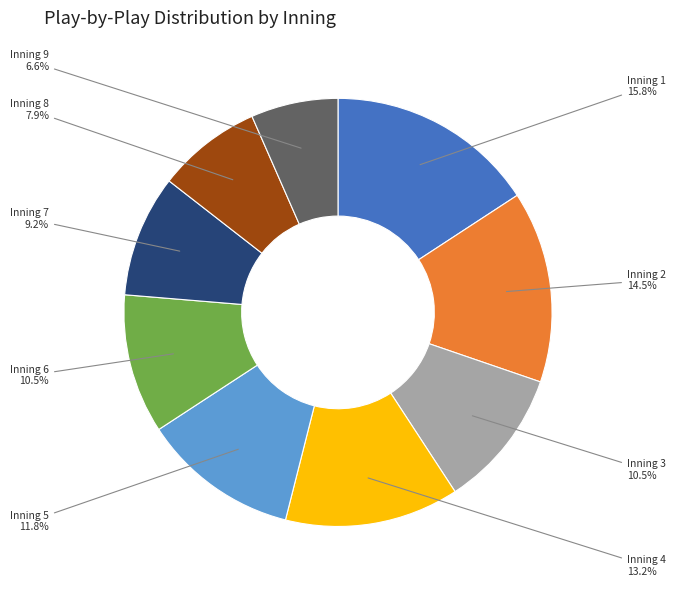

Is there any slice that represents more than half of the pie?

No